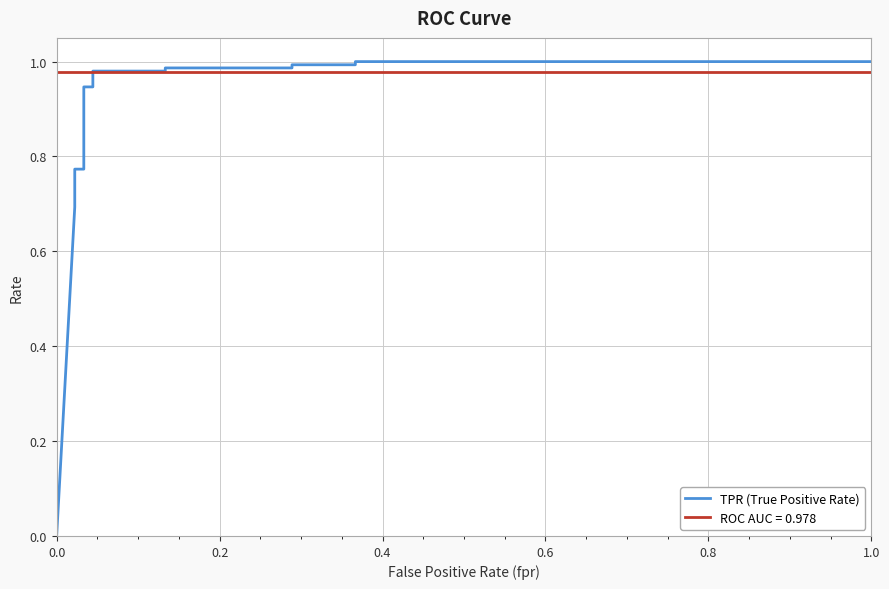

Does the chart have visible grid lines?

Yes